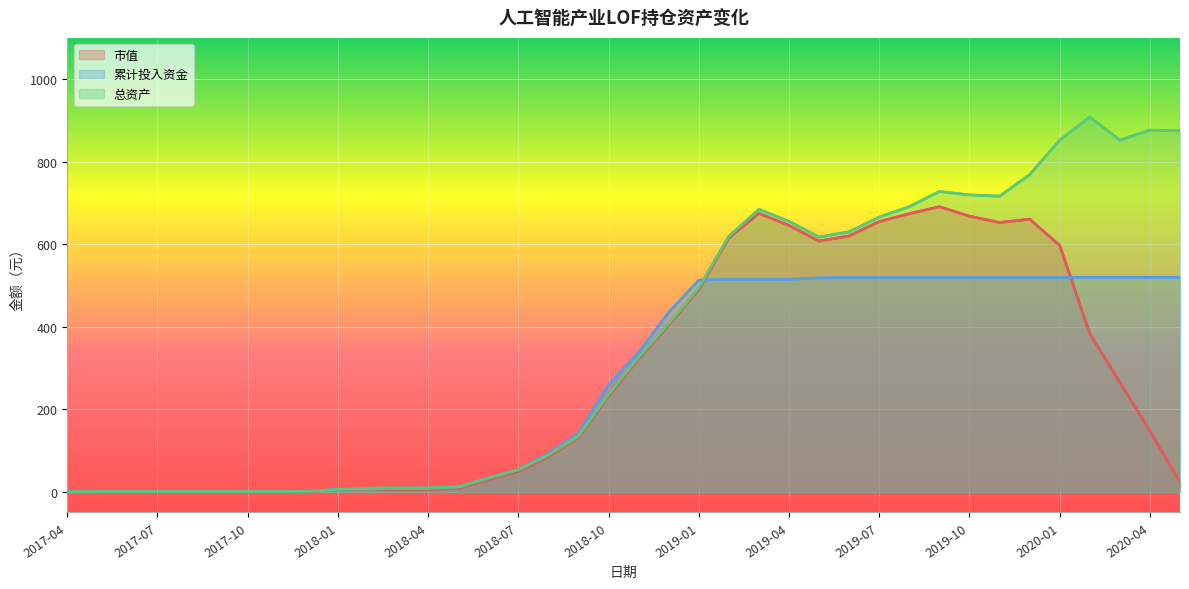

Which series has the largest range (max minus min)?

总资产